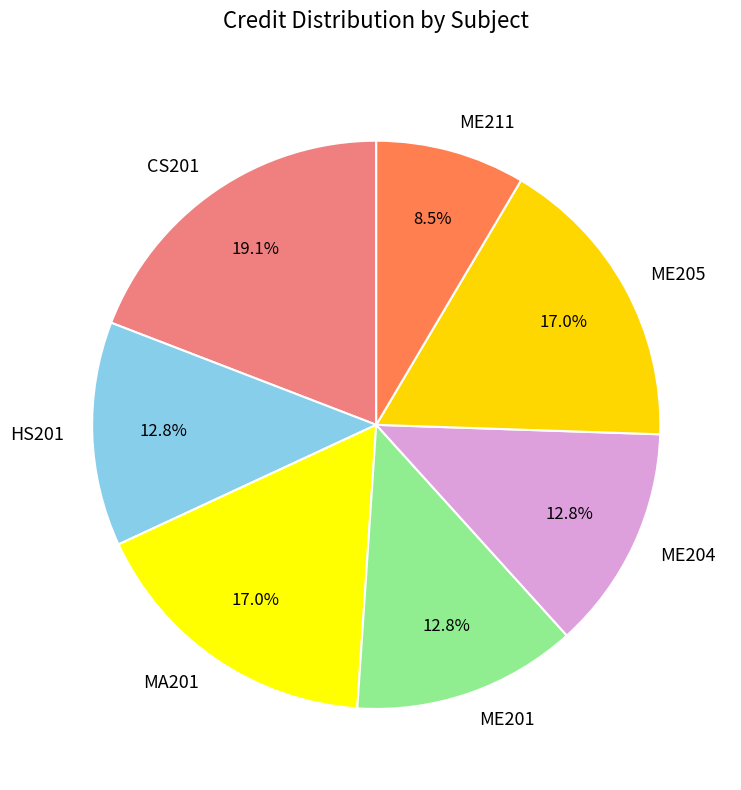

Do CS201 and ME205 together represent more than half of the pie?

No